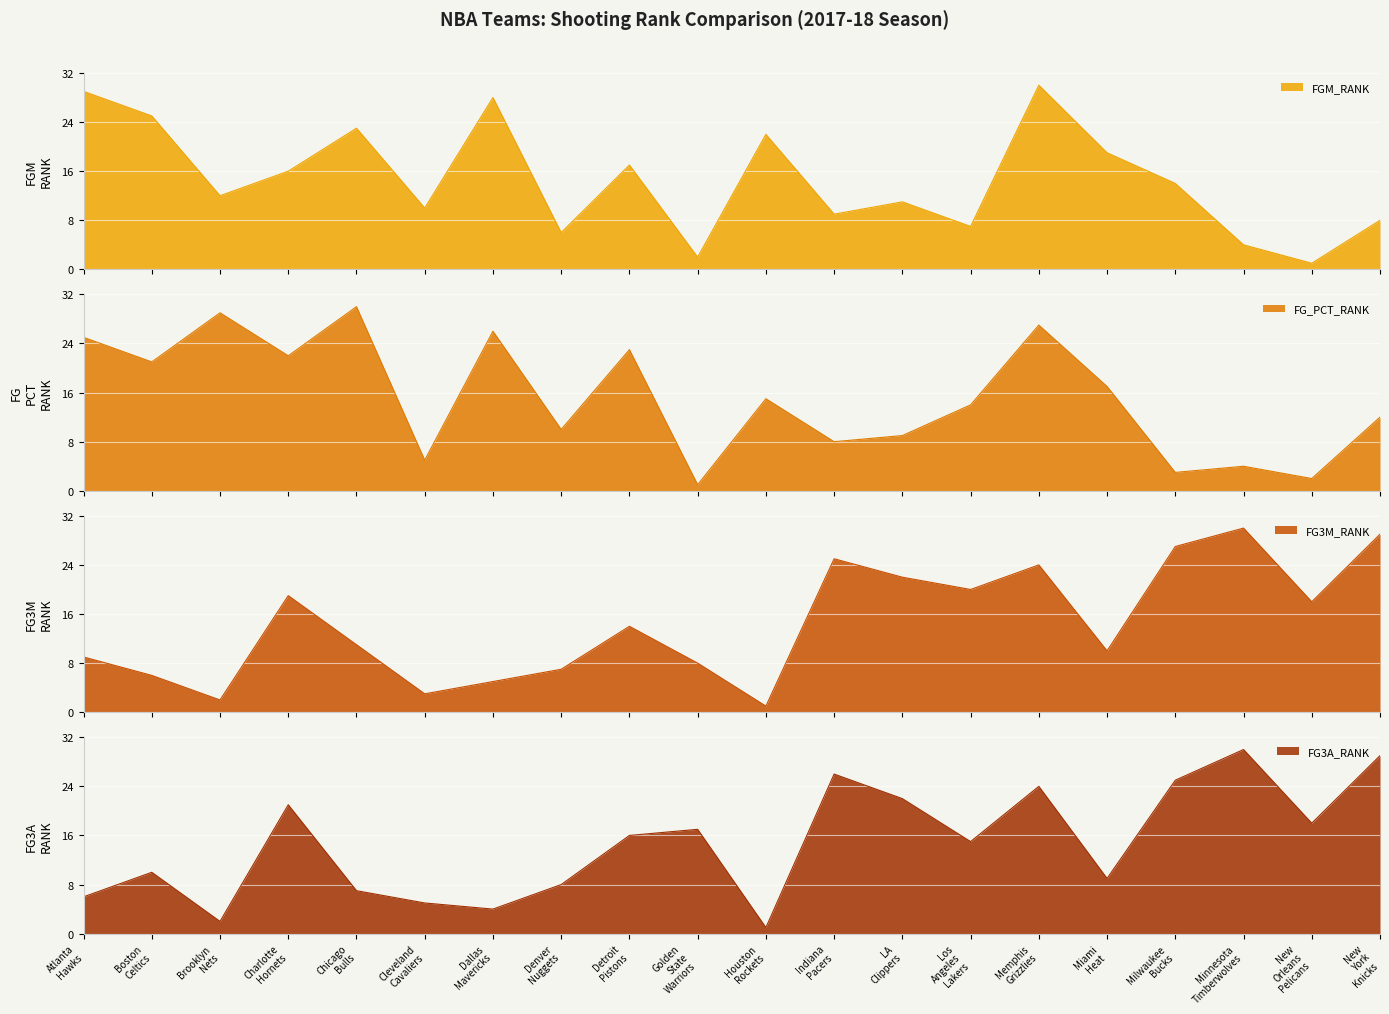

At which category does the chart reach its peak across all series?

Memphis Grizzlies